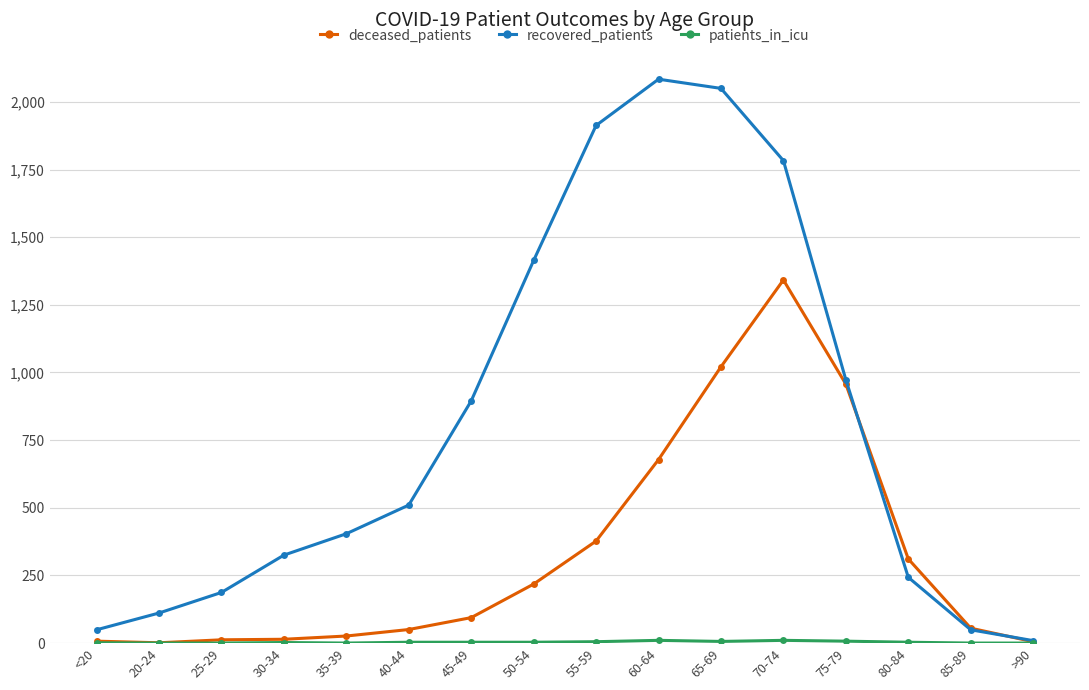

The value of recovered_patients at 65-69 is 2050. True or false?

True